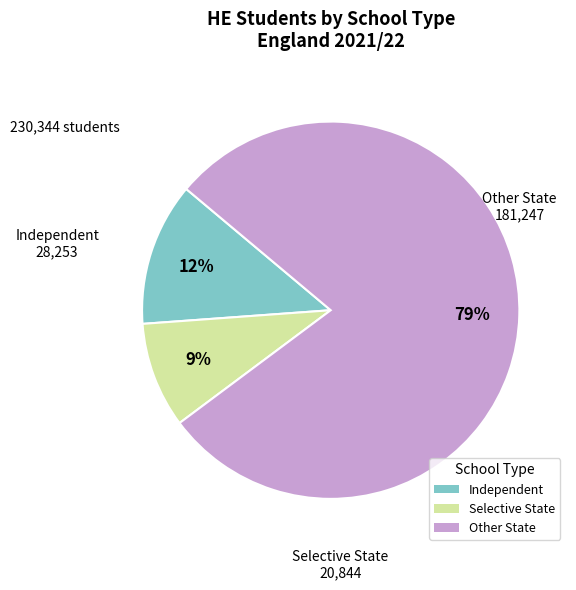

Between Selective State and Independent, which is larger?

Independent